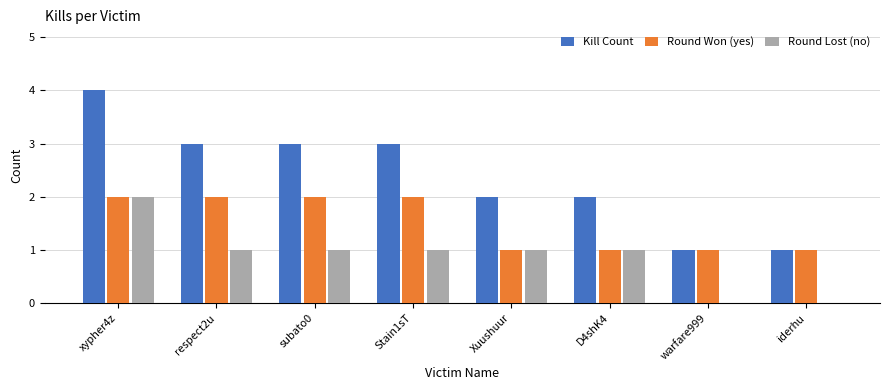

Is it true that Round Won (yes) equals 0 at warfare999?

False